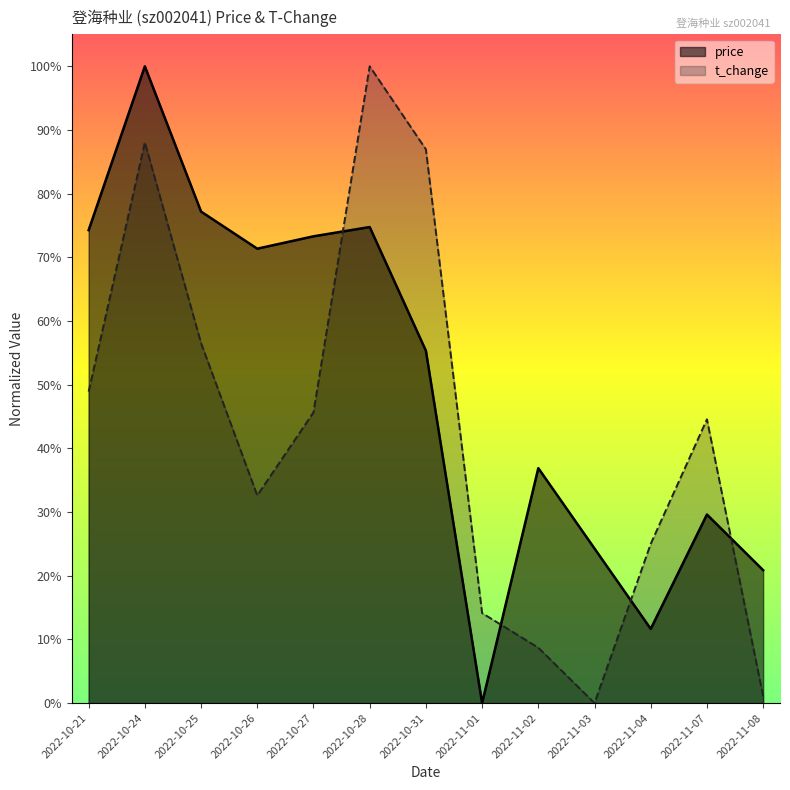

How many lines are shown in the chart?

2